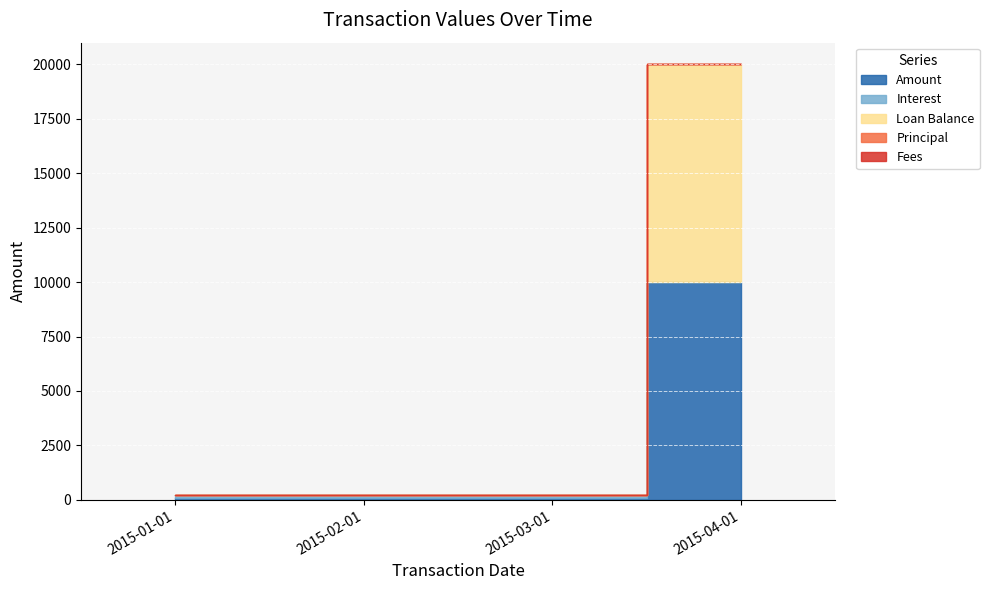

Is the value of Fees at 2015-04-01 greater than the value of Principal at 2015-04-01?

No